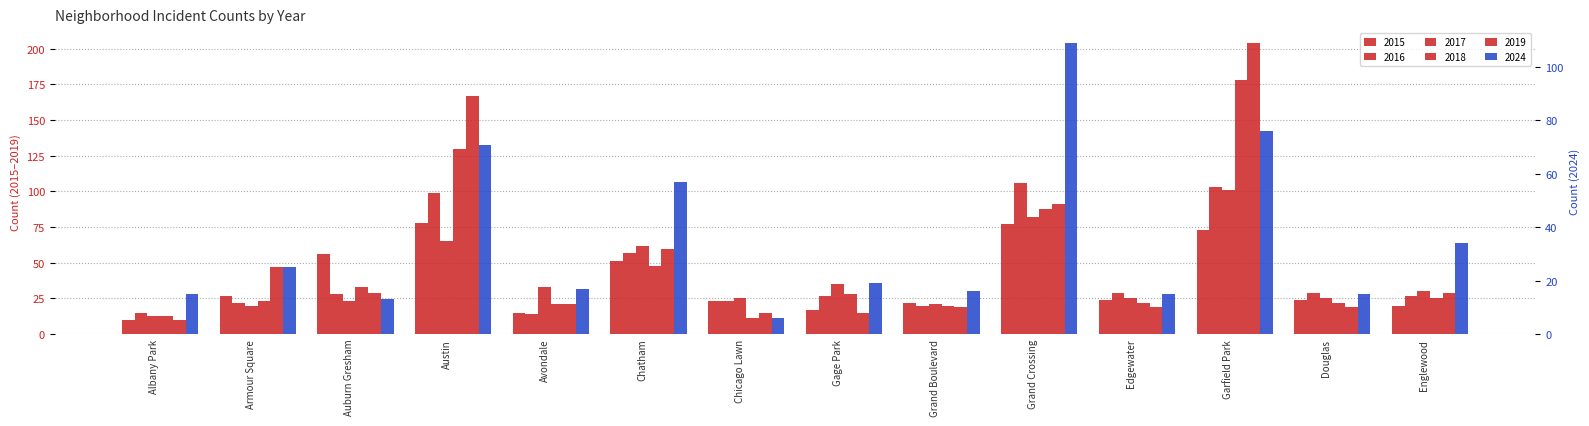

How many data points in 2024 are above 19?

6